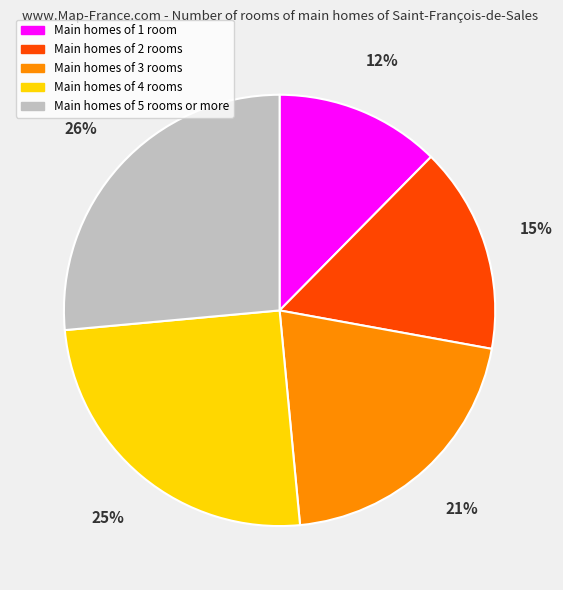

Combined, do Main homes of 2 rooms and Main homes of 1 room account for over 50%?

No